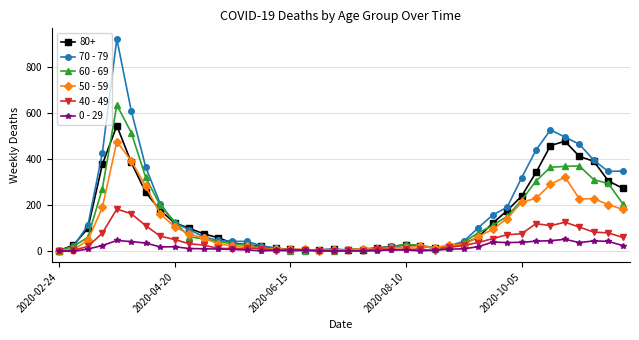

How many series are shown in this chart?

6